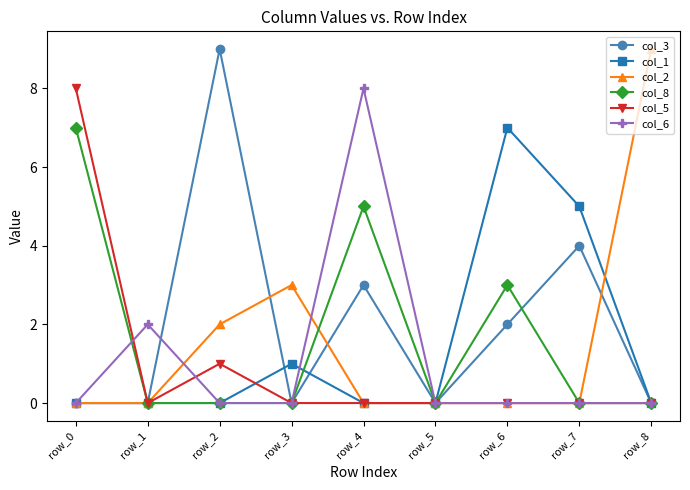

What is the maximum value for col_2?

9